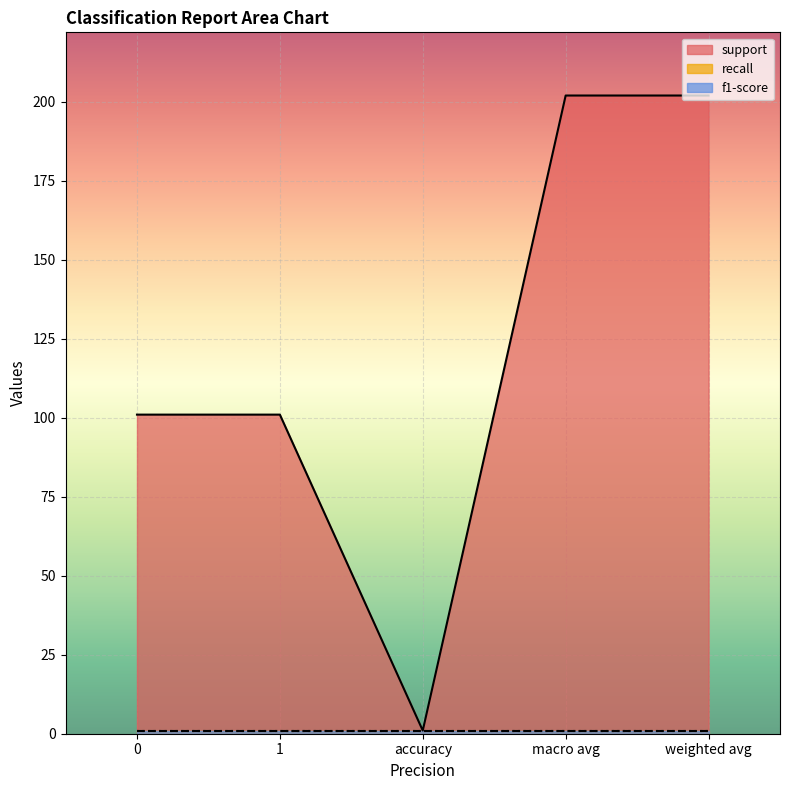

Count the support values in the range 101 to 202.

4